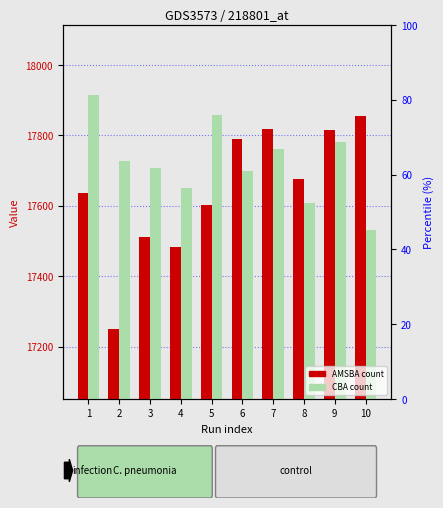

What are all the series names shown in the legend?

AMSBA, CBA